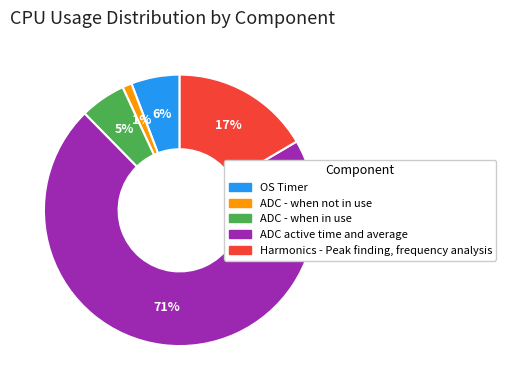

True or false: OS Timer accounts for 6% of the total.

True